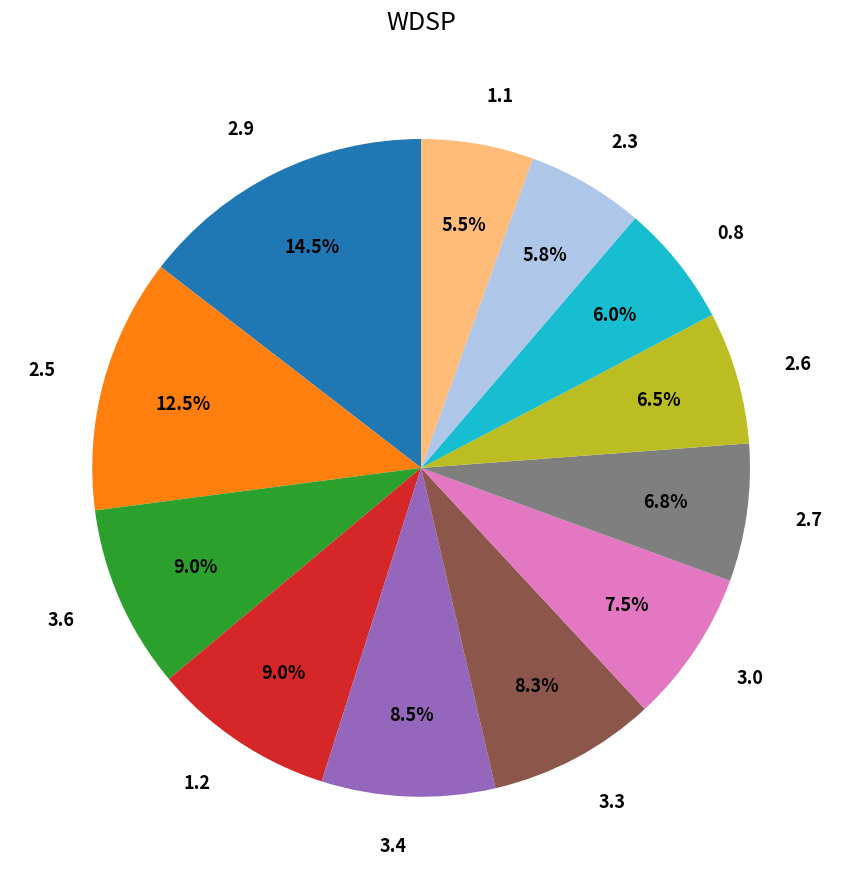

To the nearest percent, what is the difference between the largest and smallest slice percentages?

9%